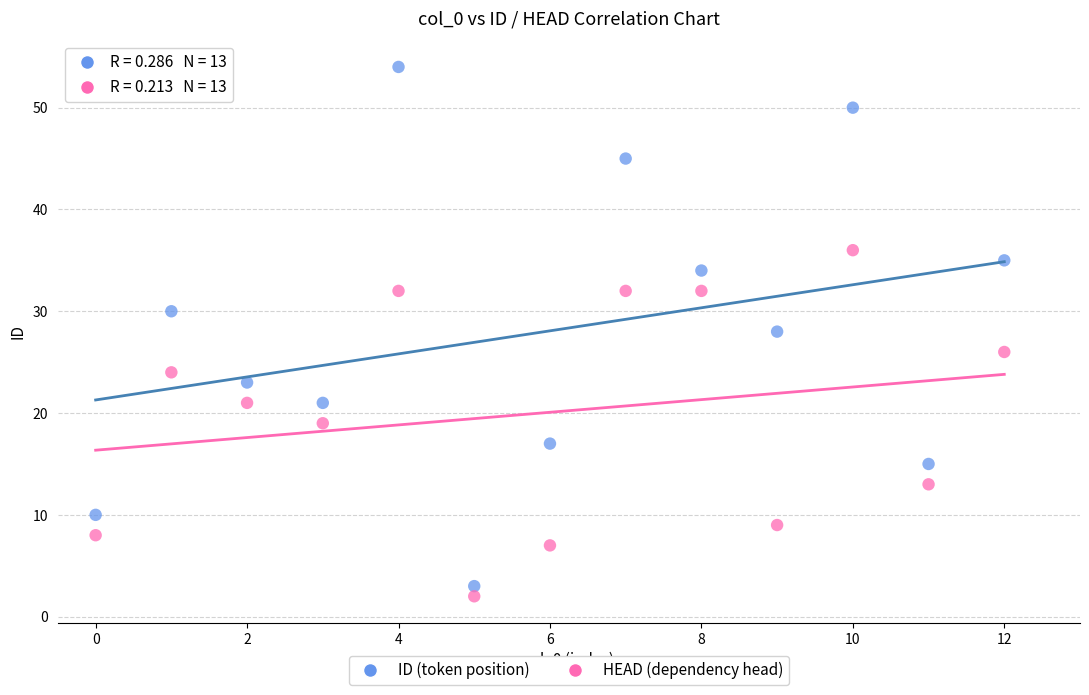

Which series has the largest Y range (max minus min)?

ID (token position)